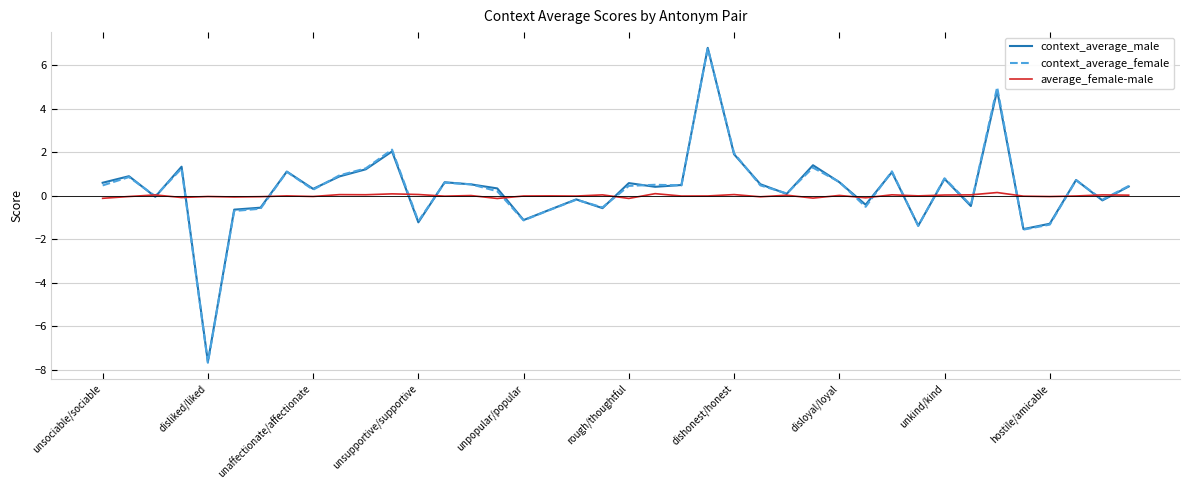

What is the smallest value displayed?

-7.7